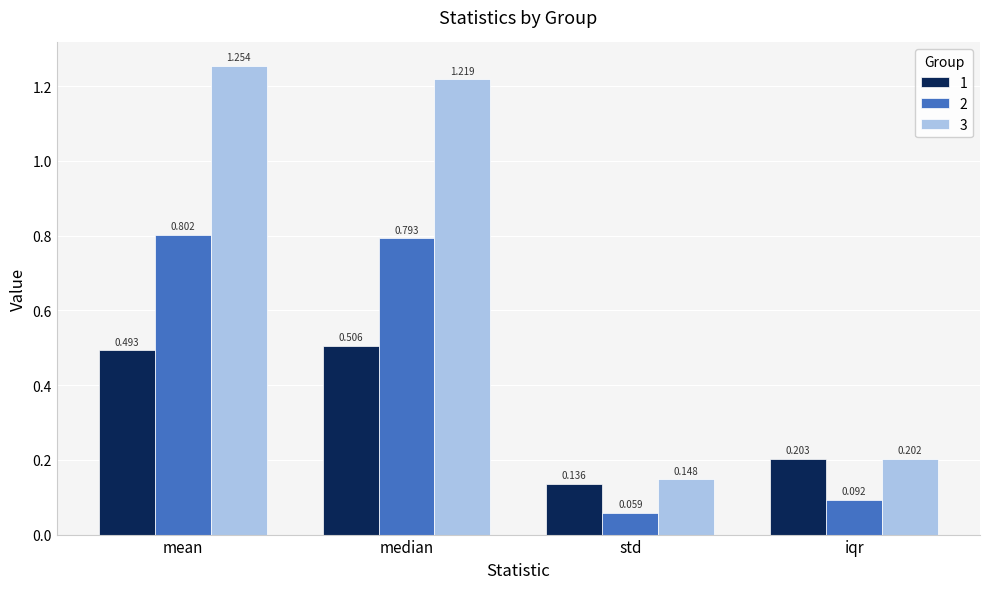

At which label does 3 reach its peak?

mean